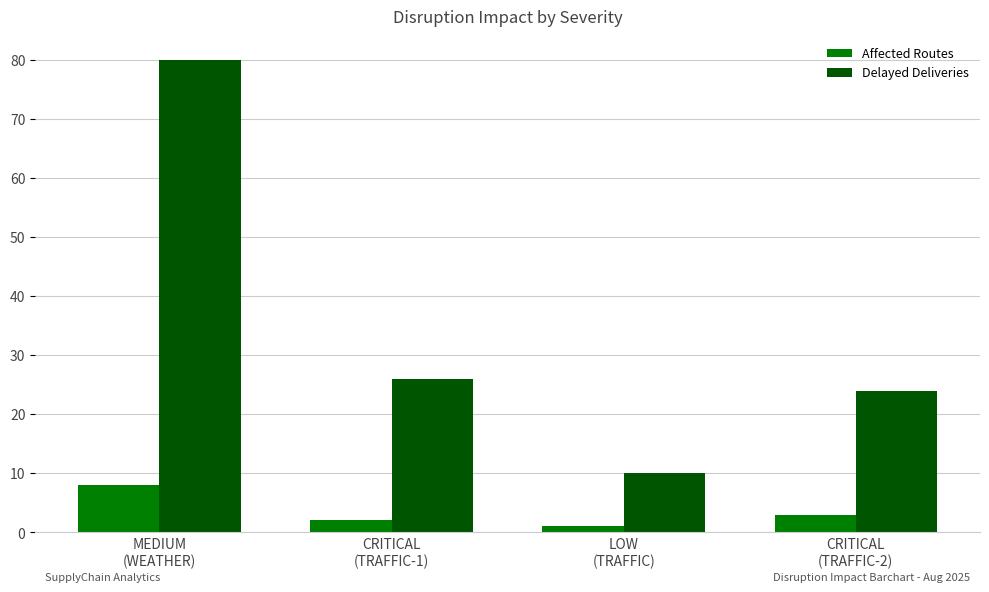

At MEDIUM
(WEATHER), list the series in order from largest to smallest.

Delayed Deliveries, Affected Routes